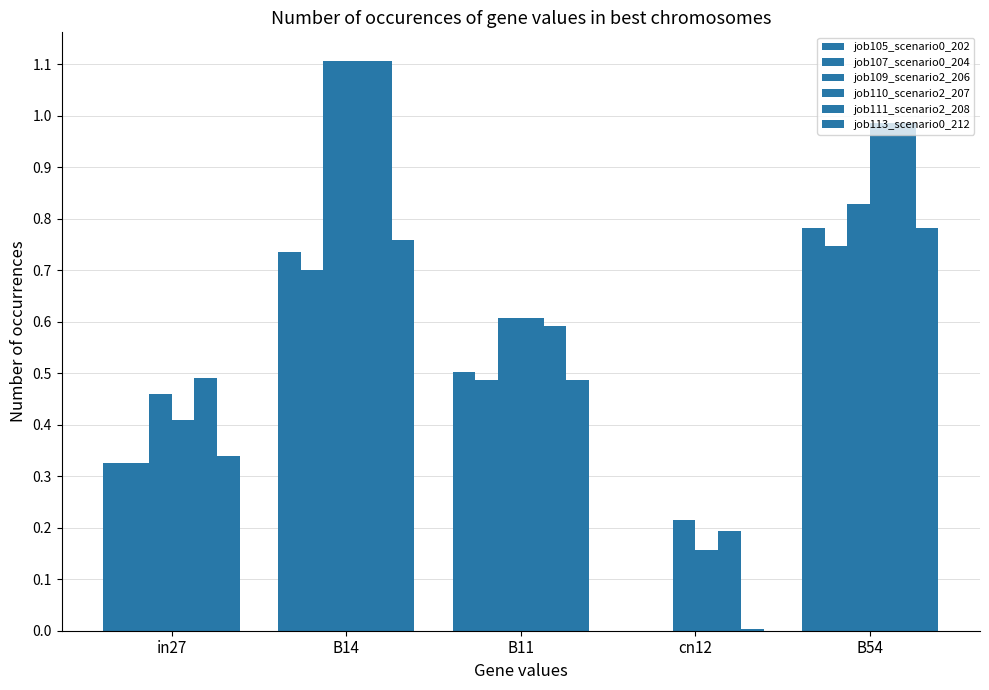

Reading left to right, list all the values displayed in this chart.

job105_scenario0_202: in27=0.3	B14=0.7	B11=0.5	cn12=0.0	B54=0.8
job107_scenario0_204: in27=0.3	B14=0.7	B11=0.5	cn12=0.0	B54=0.7
job109_scenario2_206: in27=0.5	B14=1.1	B11=0.6	cn12=0.2	B54=0.8
job110_scenario2_207: in27=0.4	B14=1.1	B11=0.6	cn12=0.2	B54=1.0
job111_scenario2_208: in27=0.5	B14=1.1	B11=0.6	cn12=0.2	B54=1.0
job113_scenario0_212: in27=0.3	B14=0.8	B11=0.5	cn12=0.0	B54=0.8